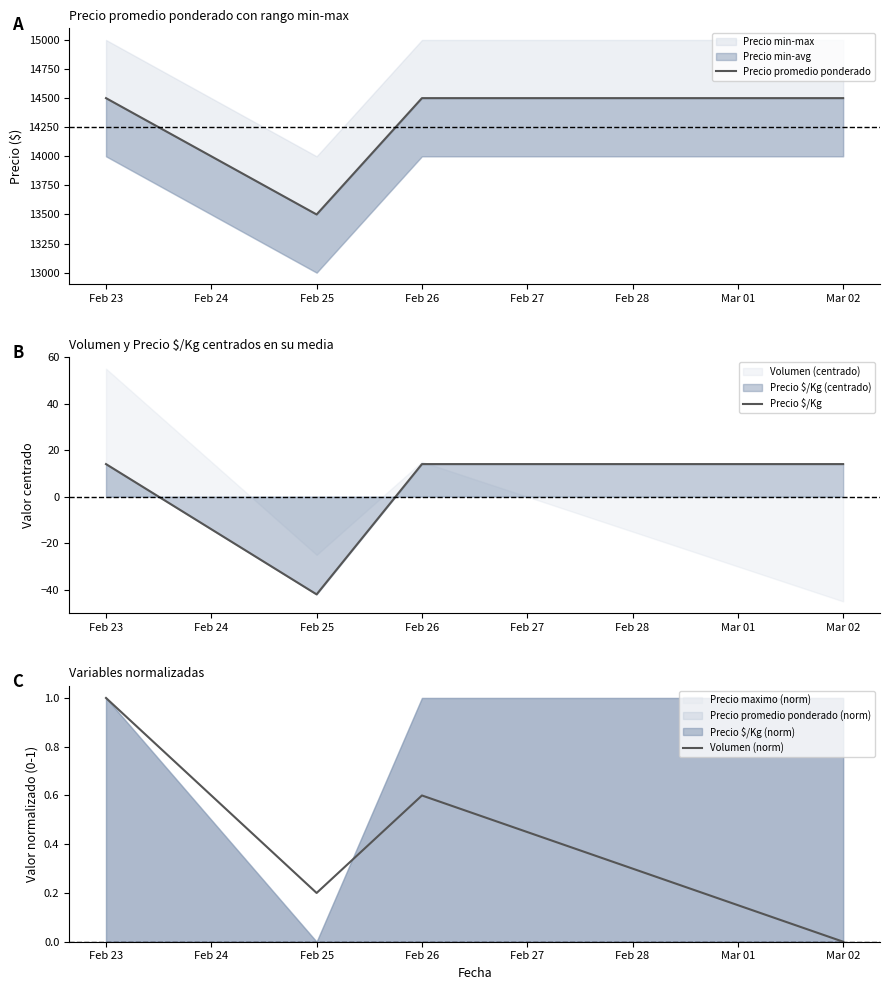

What is the minimum value for Precio $/Kg?

-42